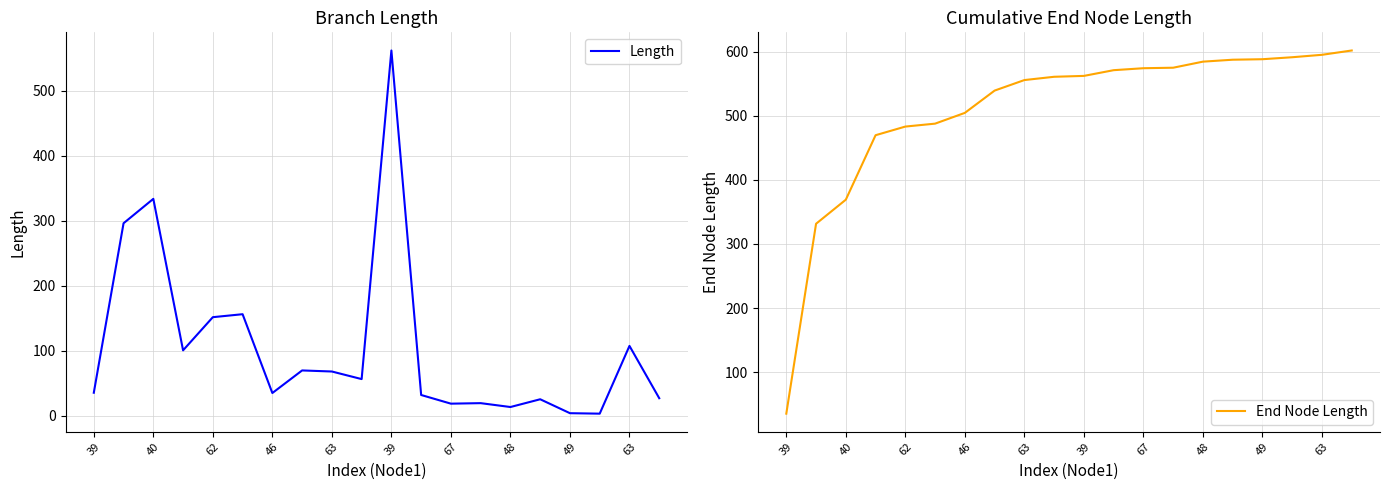

Count the number of categories in the chart.

20